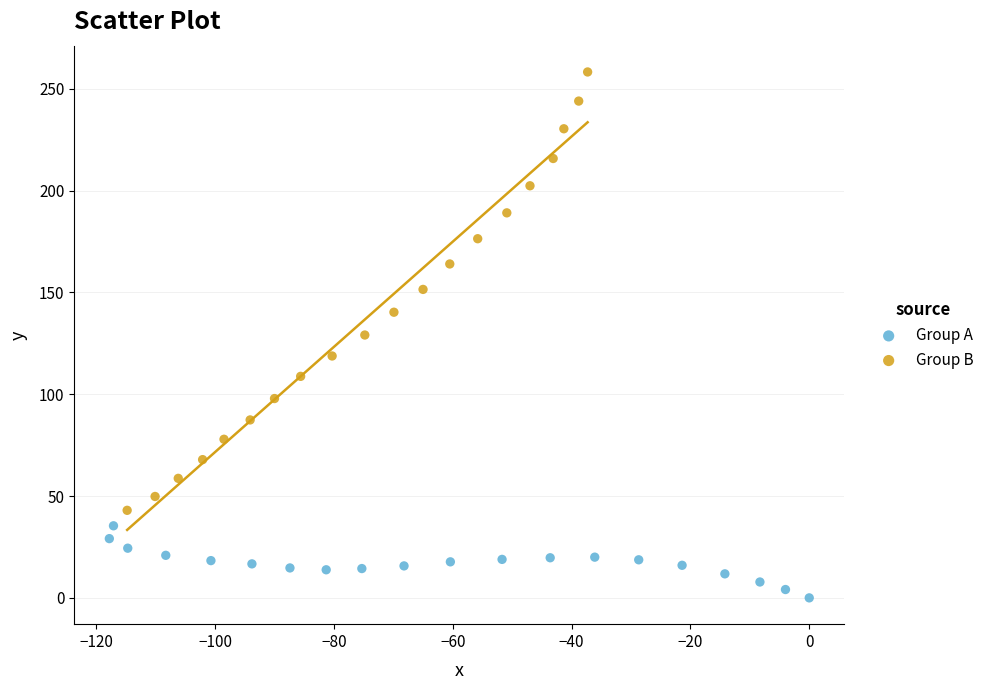

Which series reaches the minimum Y coordinate?

Group A